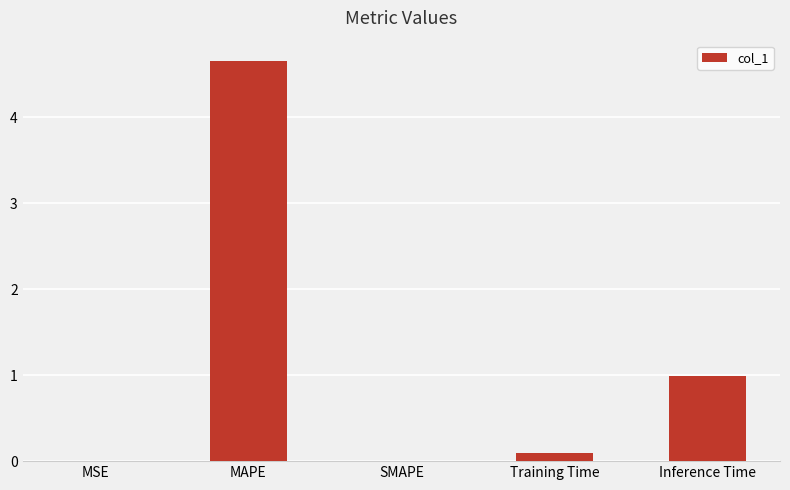

What is the approximate value at MAPE?

4.7